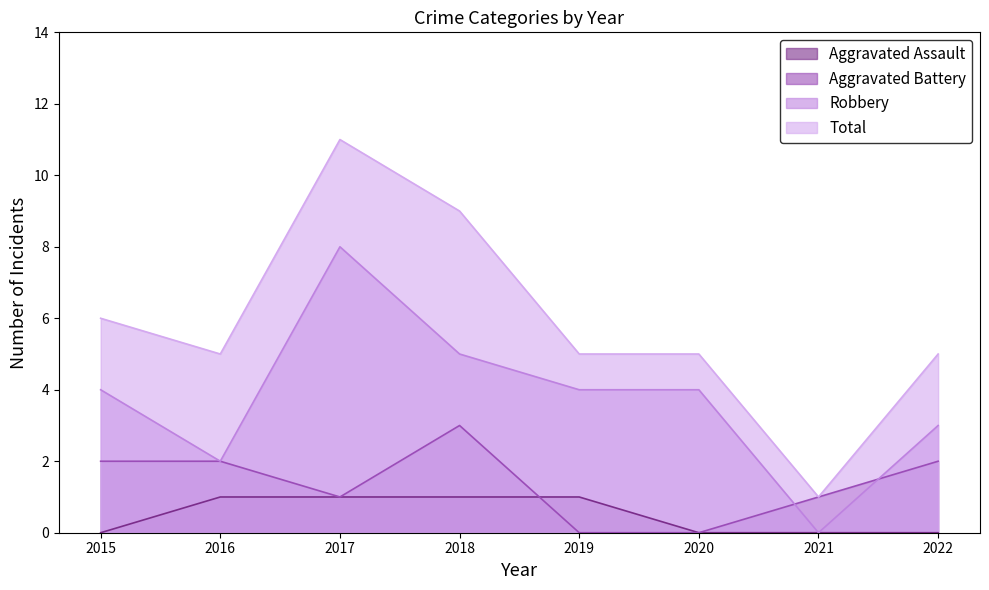

Is it true that Total equals 5 at 2016?

True